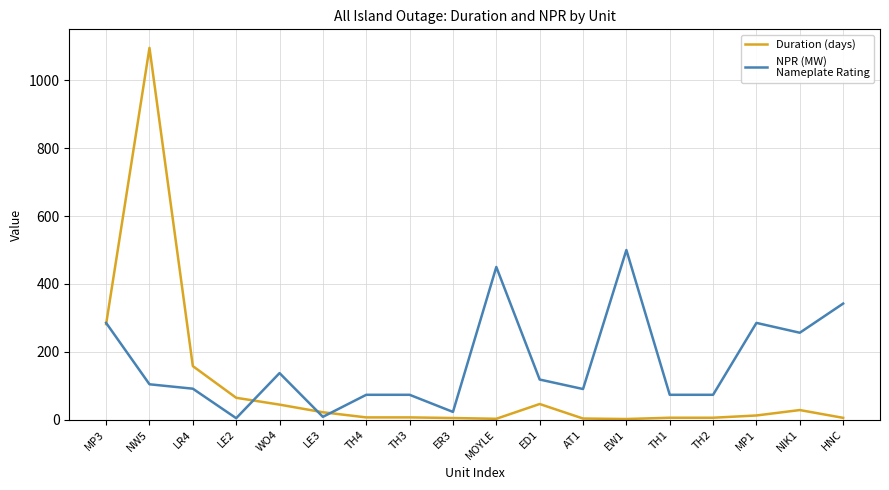

At which category is the sum across all series the highest?

NW5